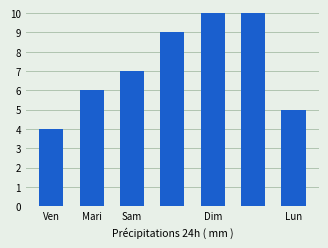

Which label corresponds to the smallest value in the chart?

Ven